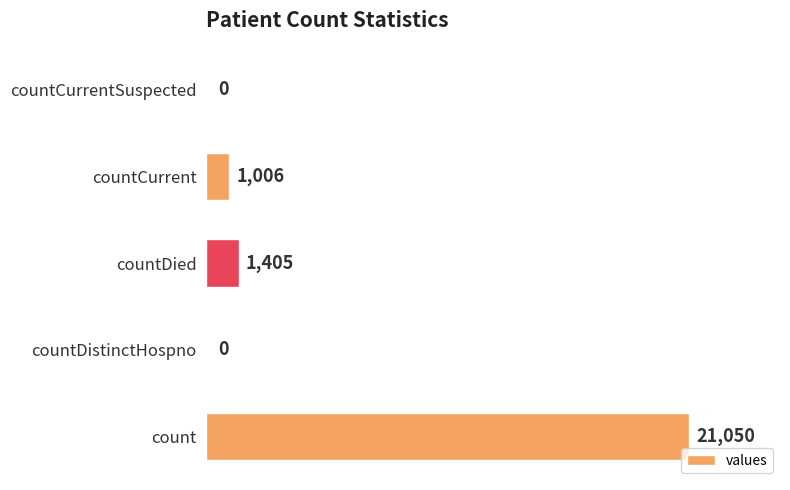

The value at countDistinctHospno is 0. True or false?

True